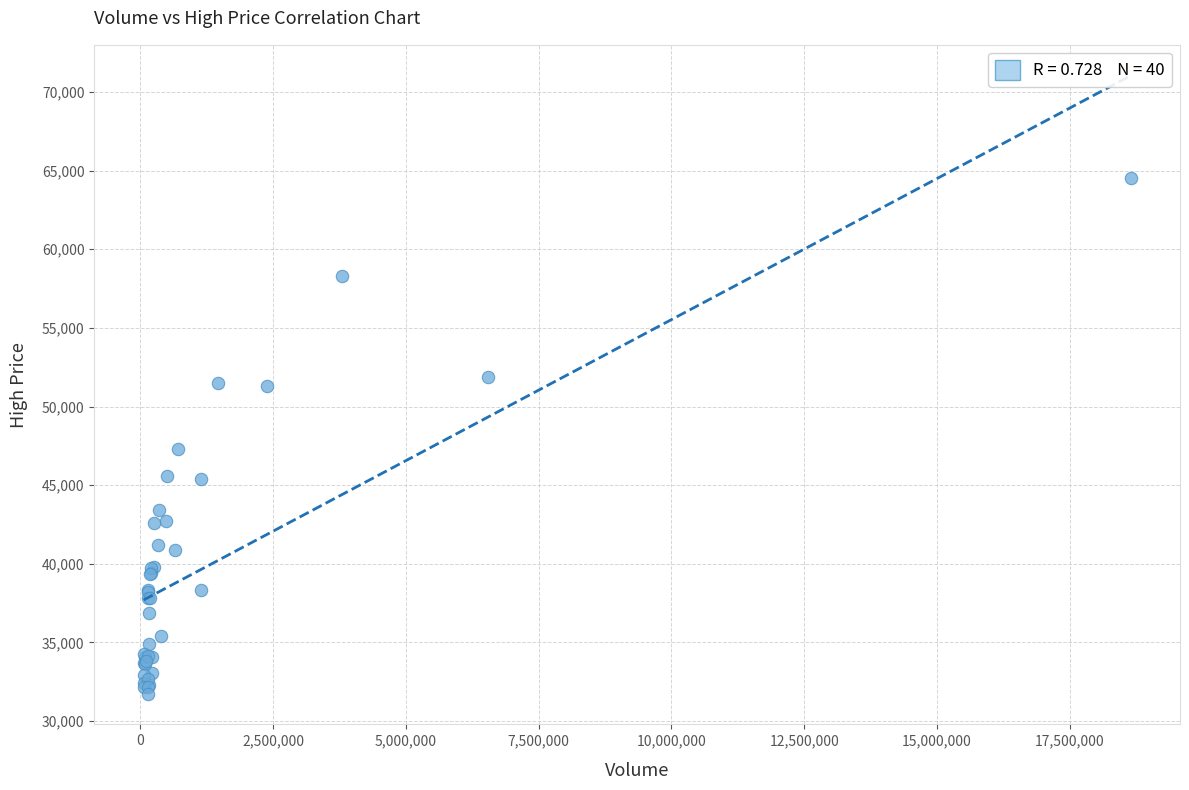

What Y value in the scatter plot is closest to 48125?

47300